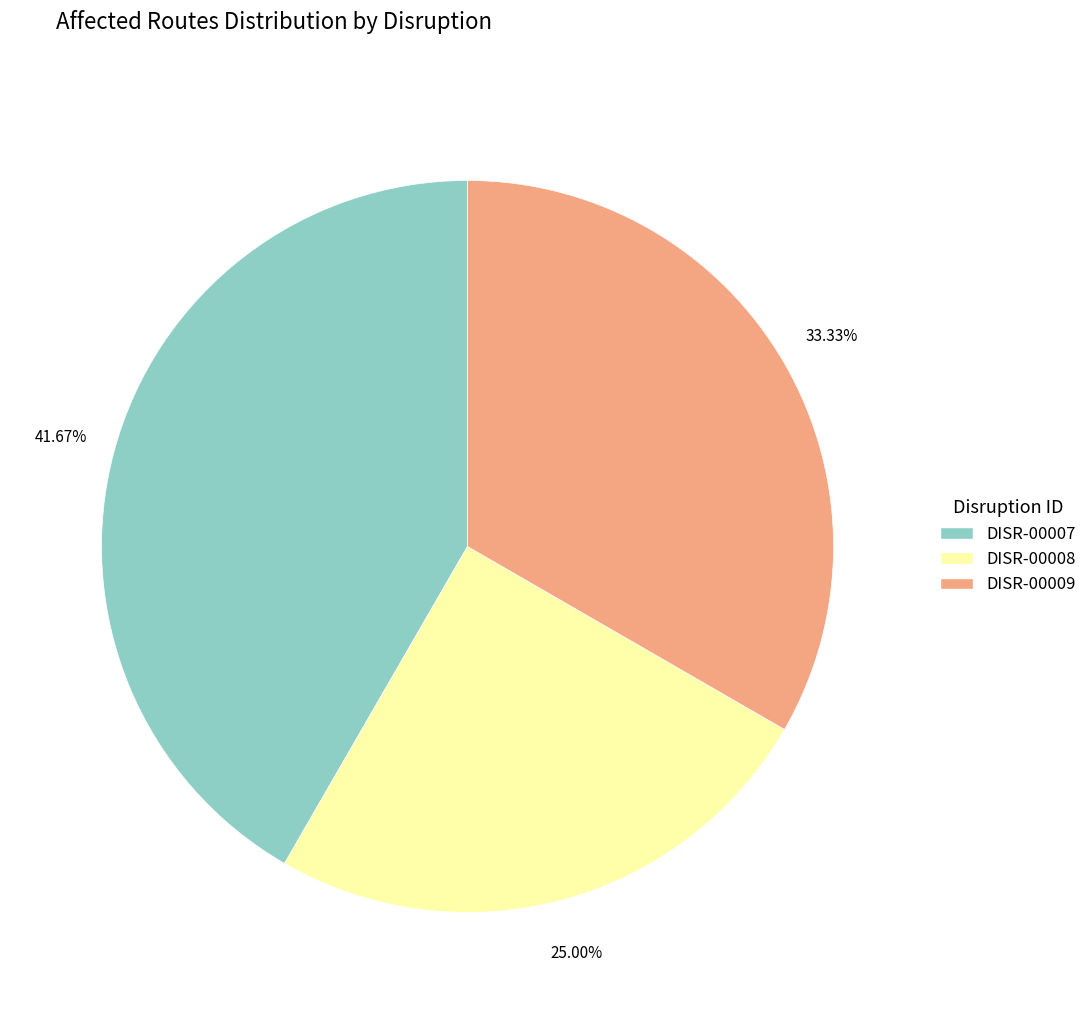

What percentage is NOT represented by DISR-00008?

75.0%